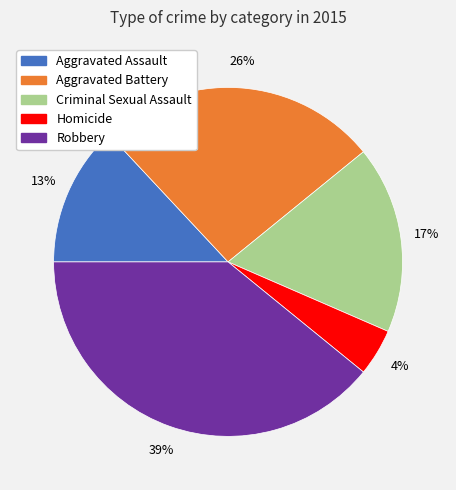

Does Homicide account for over 50% of the chart?

No